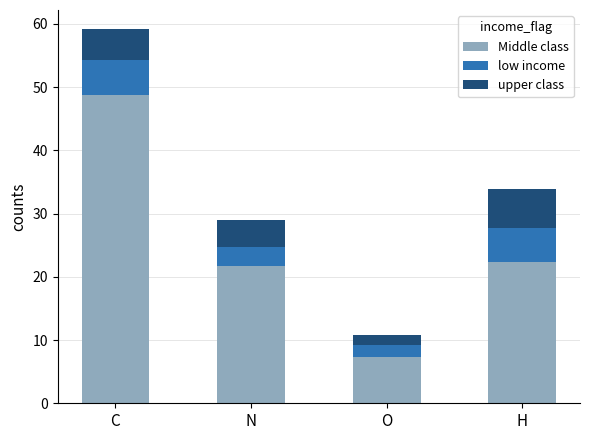

True or false: Middle class has a value of 48.7 at C.

True